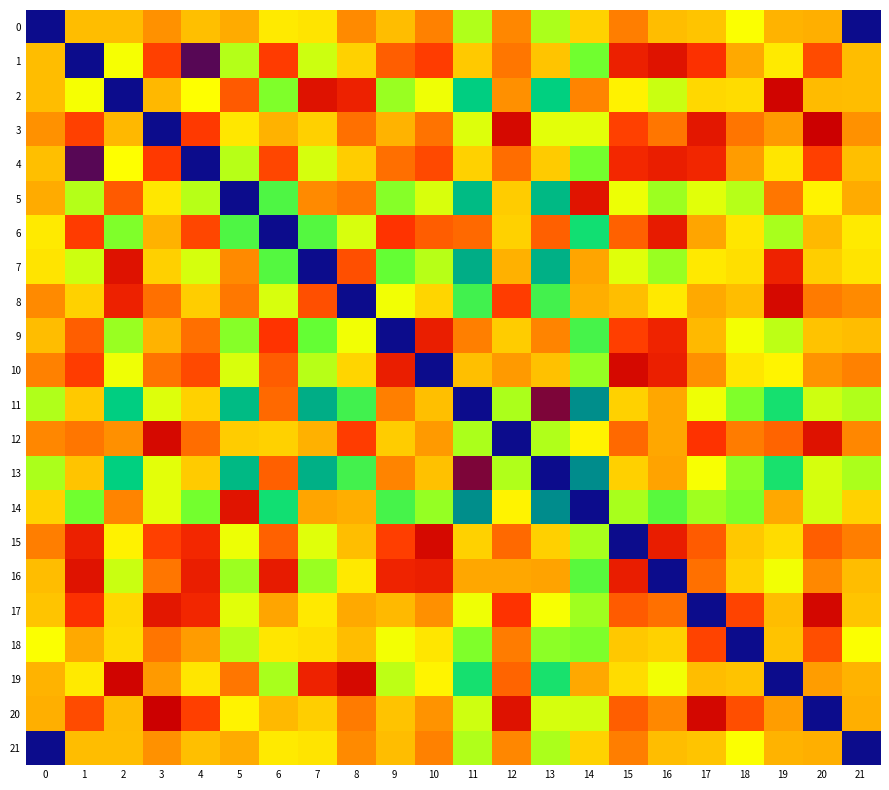

List the series in order of their peak value, lowest first.

3, 20, 12, 0, 21, 15, 17, 10, 18, 4, 1, 16, 9, 8, 19, 6, 2, 5, 7, 11, 13, 14